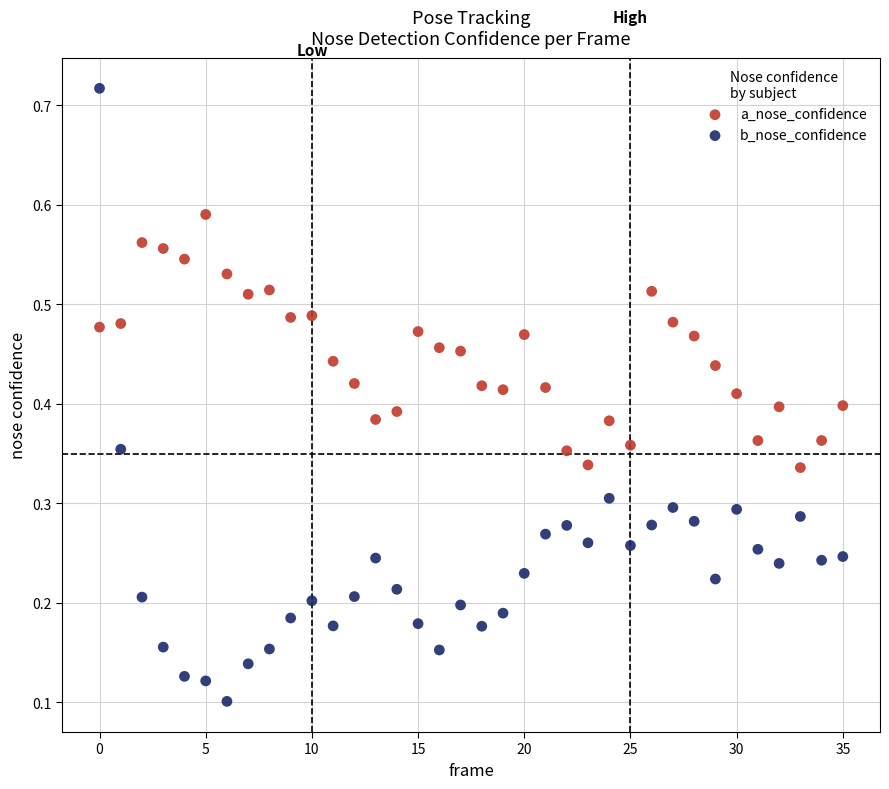

Which series reaches the minimum Y coordinate?

b_nose_confidence